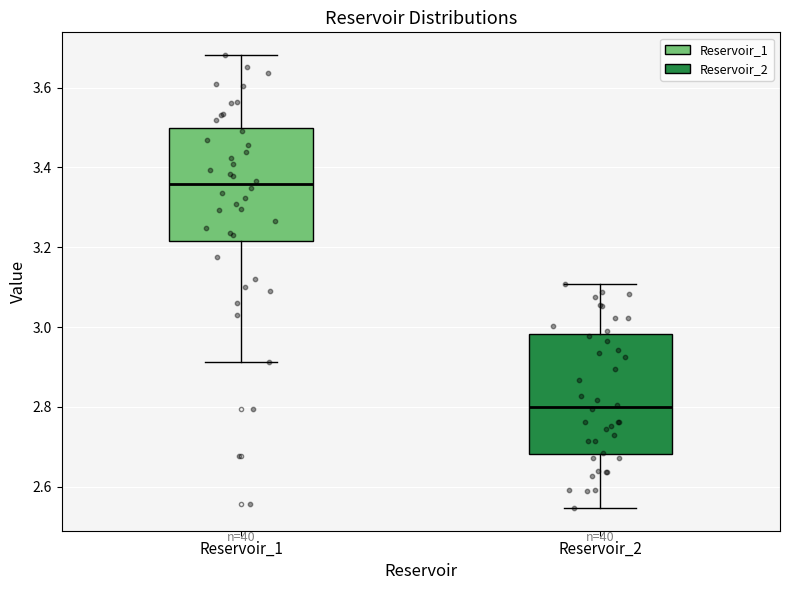

Where is the lower edge of the box for Reservoir_1 on the y-axis? The values are not printed on the chart, so give them approximately, as read against the axis.

3.22